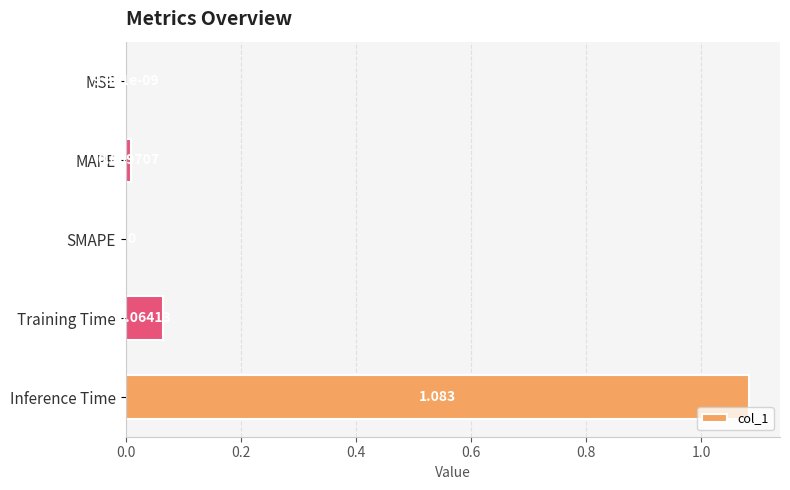

Which label corresponds to the largest value in the chart?

Inference Time